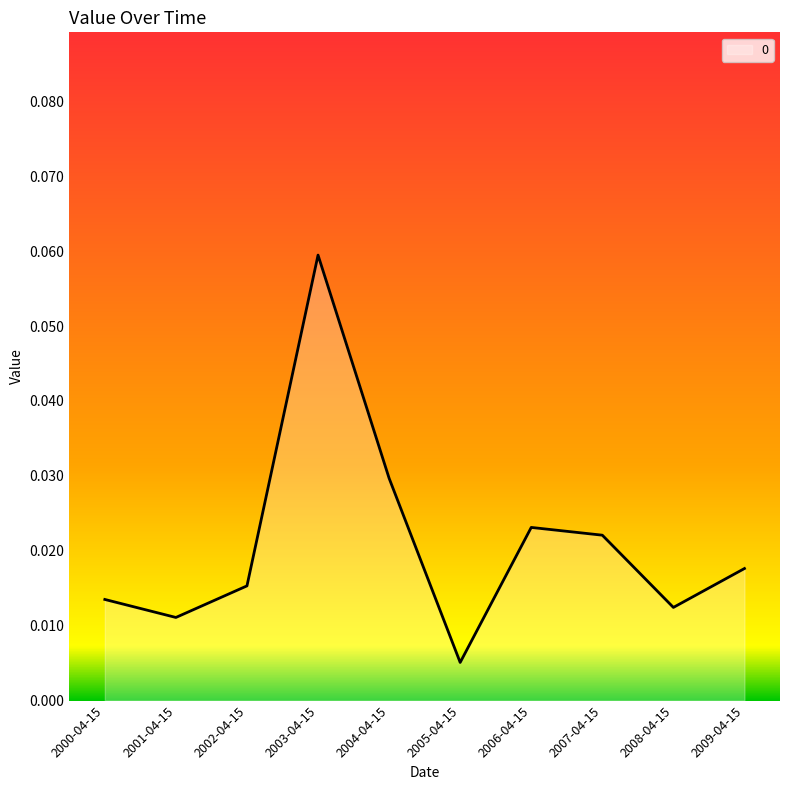

How many lines are shown in the chart?

1